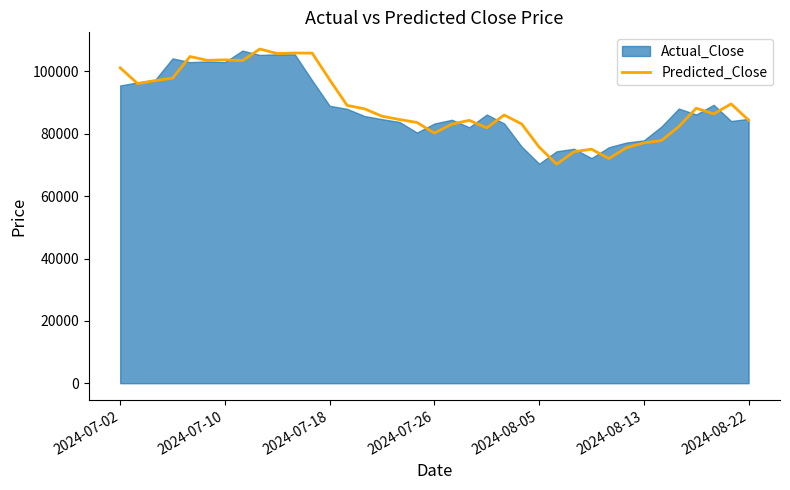

What is the average value?

88874.6